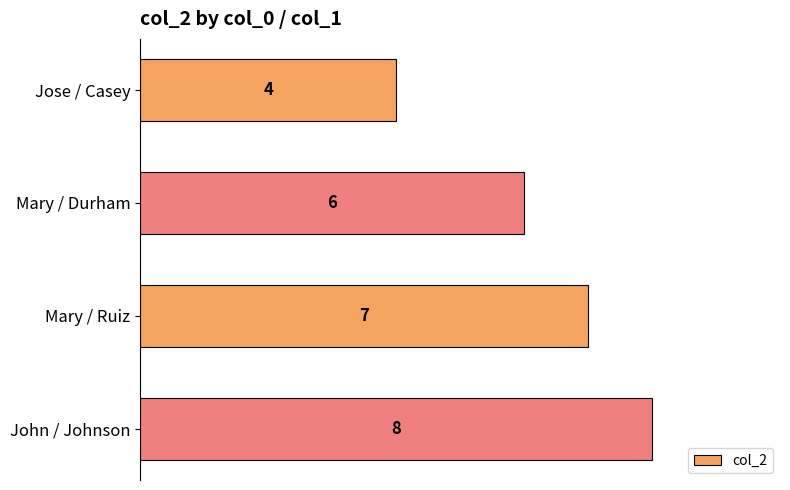

Is it true that the value at Jose / Casey is 4?

True